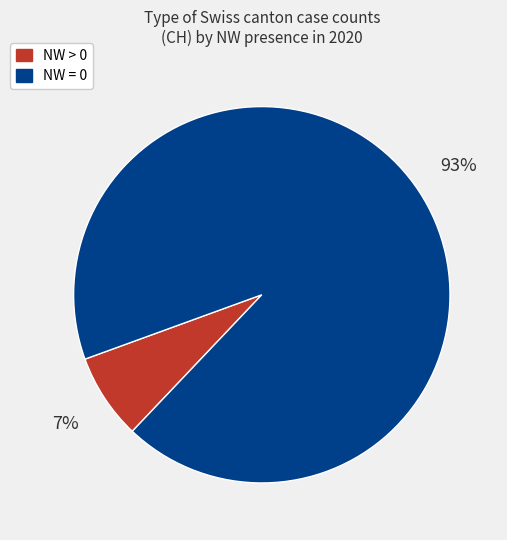

Does any single category account for the majority?

Yes